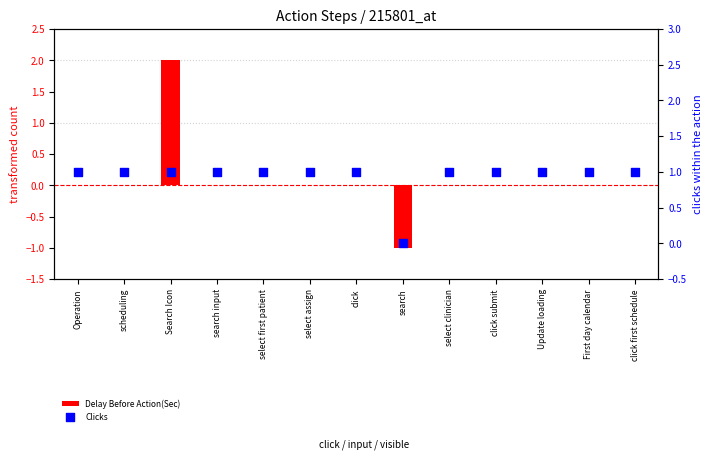

What are all the series names shown in the legend?

Delay Before Action(Sec), Clicks